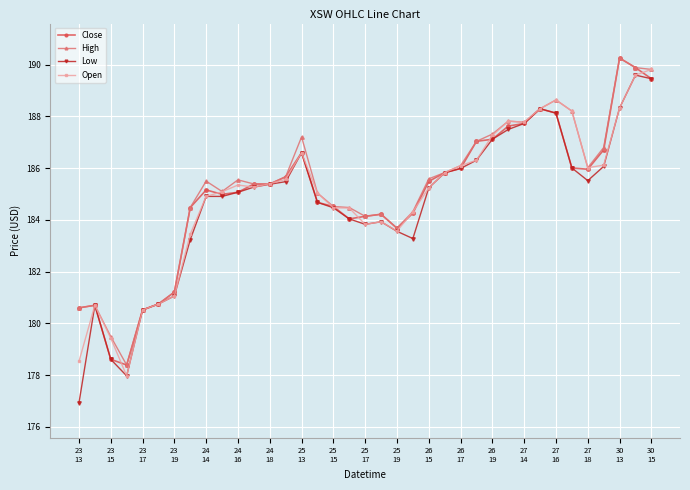

Which series has the largest range (max minus min)?

Low